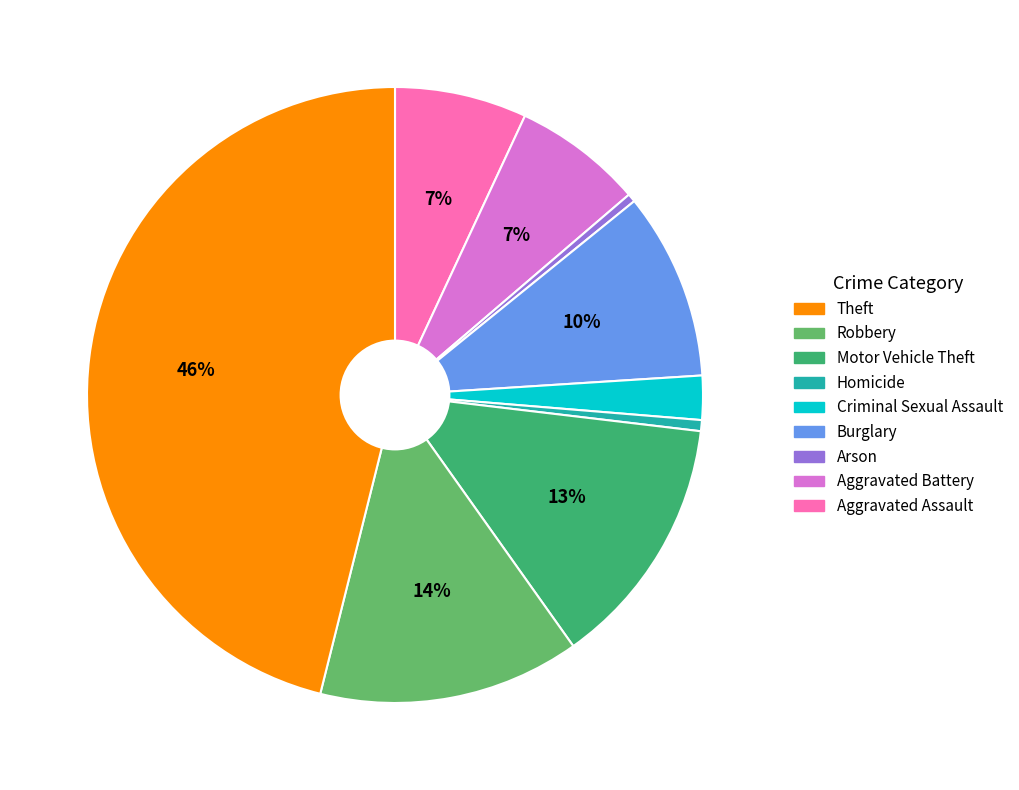

How many segments does this pie chart have?

9